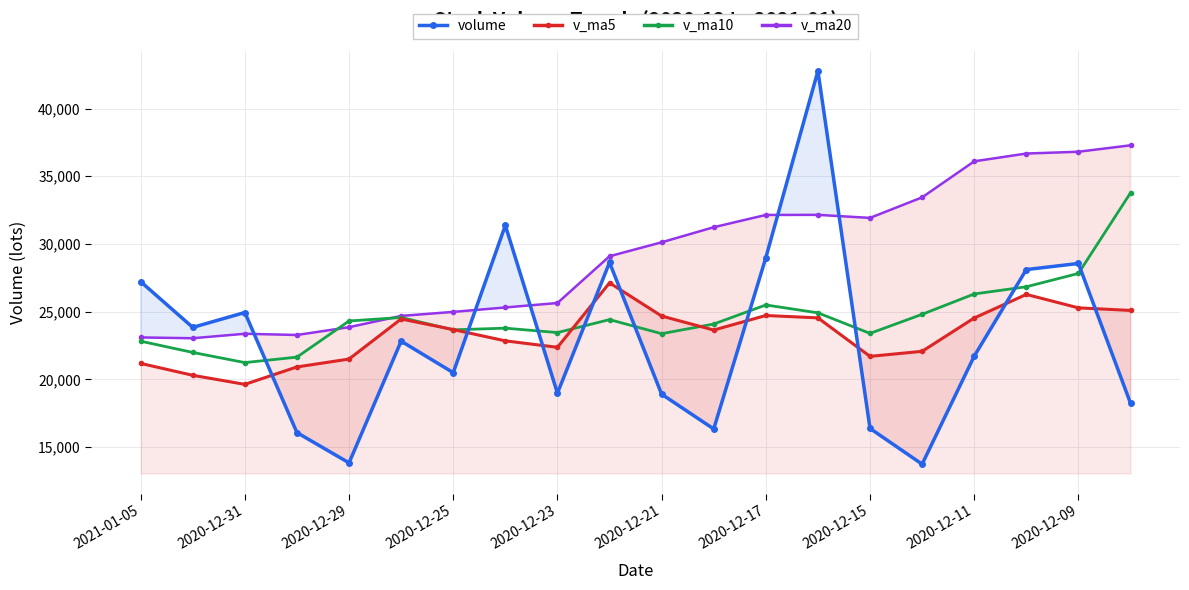

Between 2020-12-29 and 2020-12-21, which series saw the biggest shift?

v_ma20